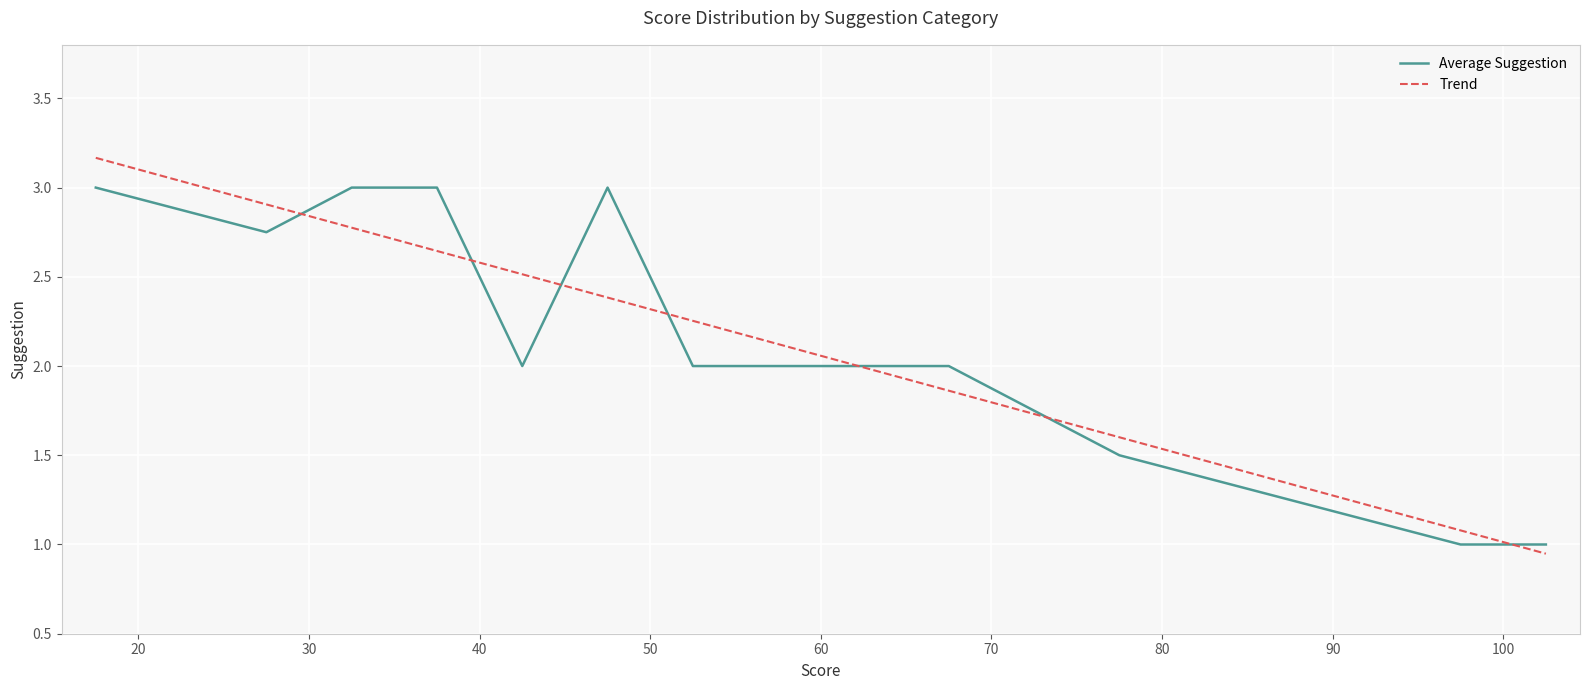

Where is the data nearest to the value 2?

2